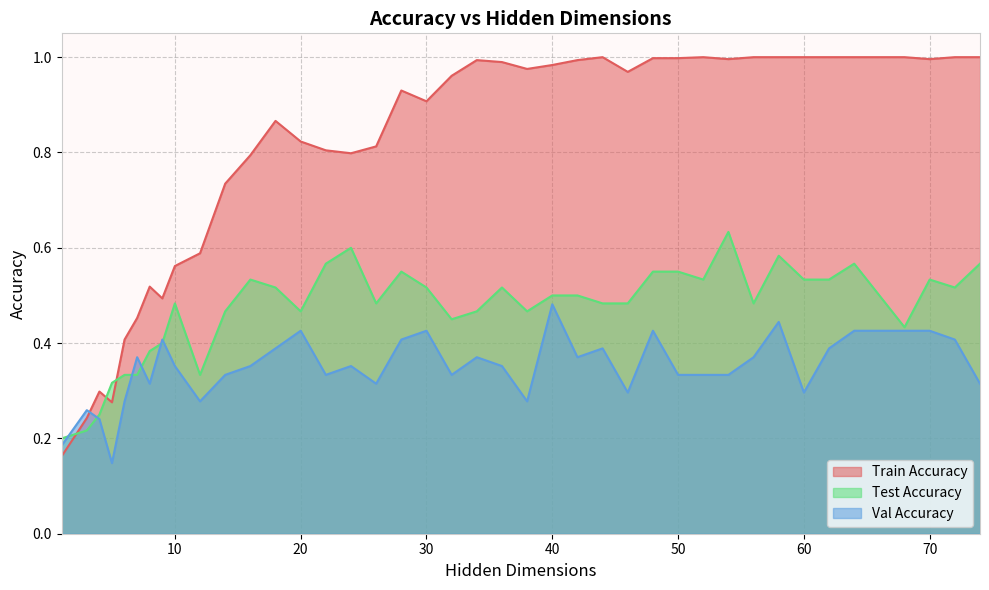

What is the difference between the maximum and minimum values in the val_accuracy series?

0.3